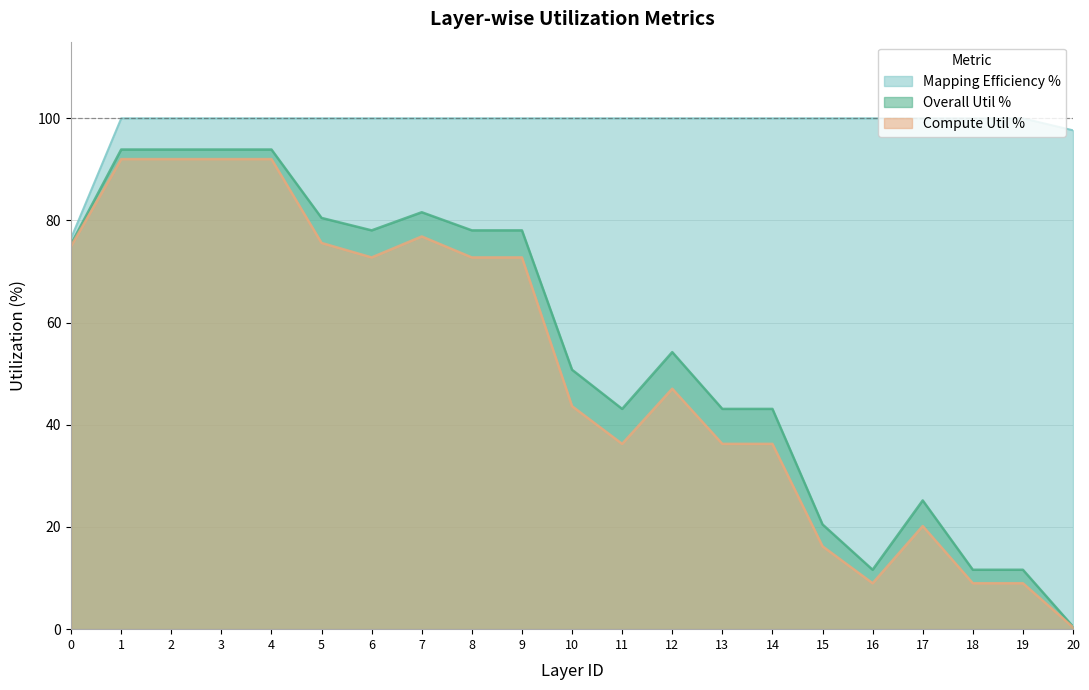

Does the chart display data point markers on the line(s)?

No